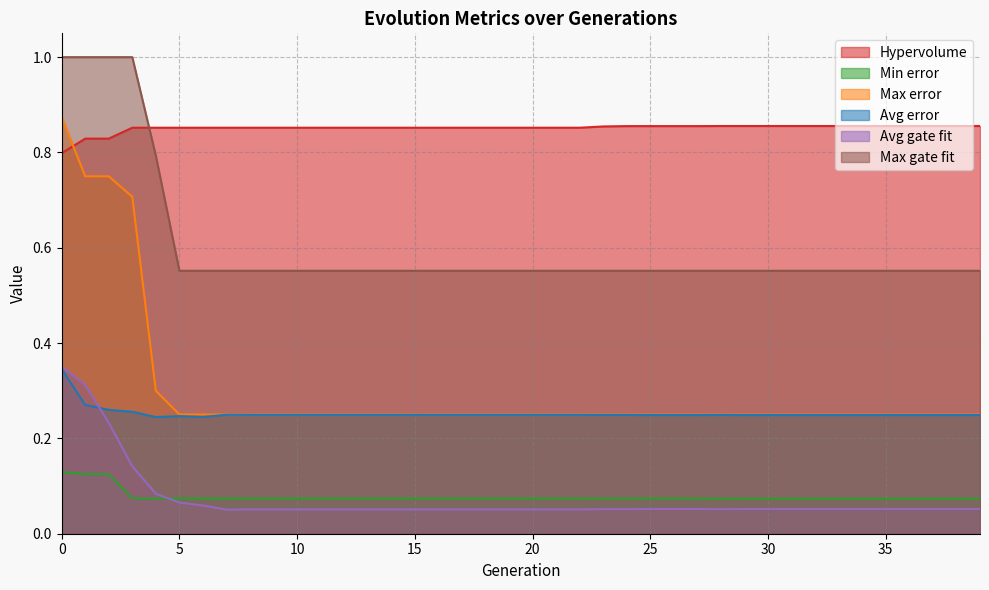

Between 6 and 17, which series saw the biggest shift?

Avg gate fit